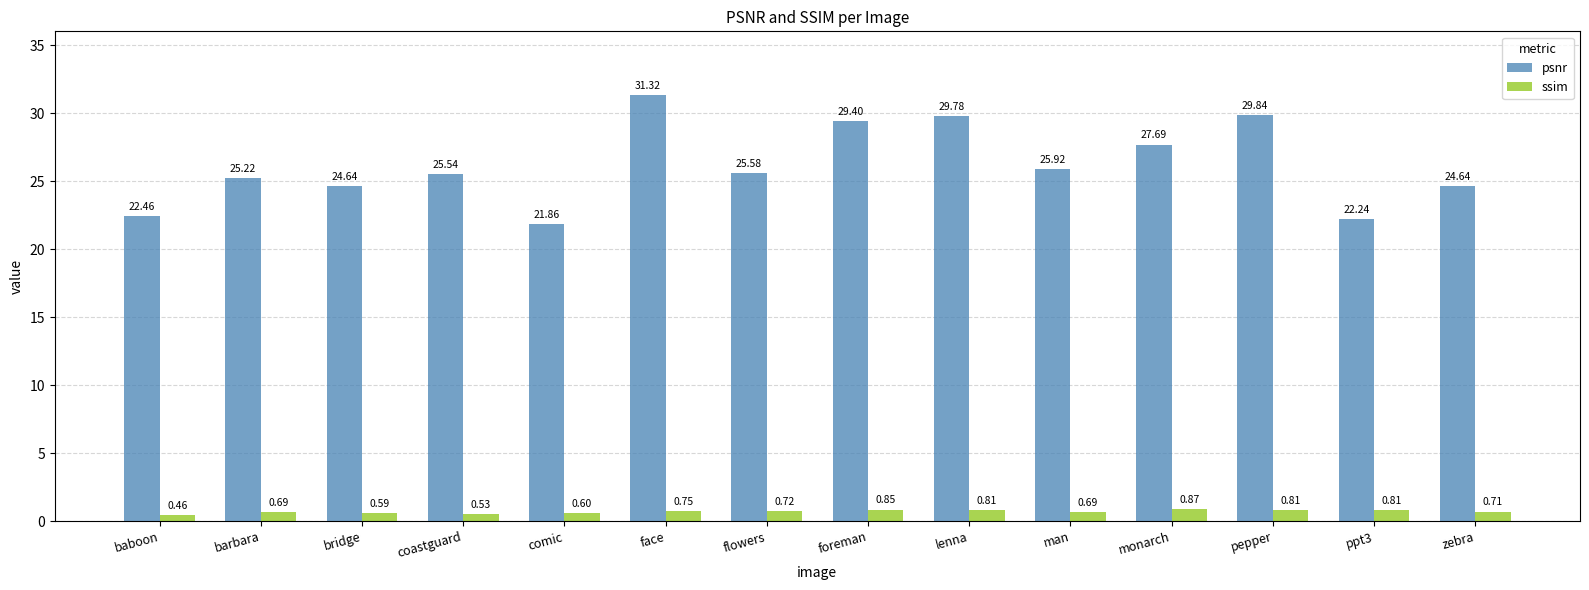

How many ssim values are between 0 and 1?

14